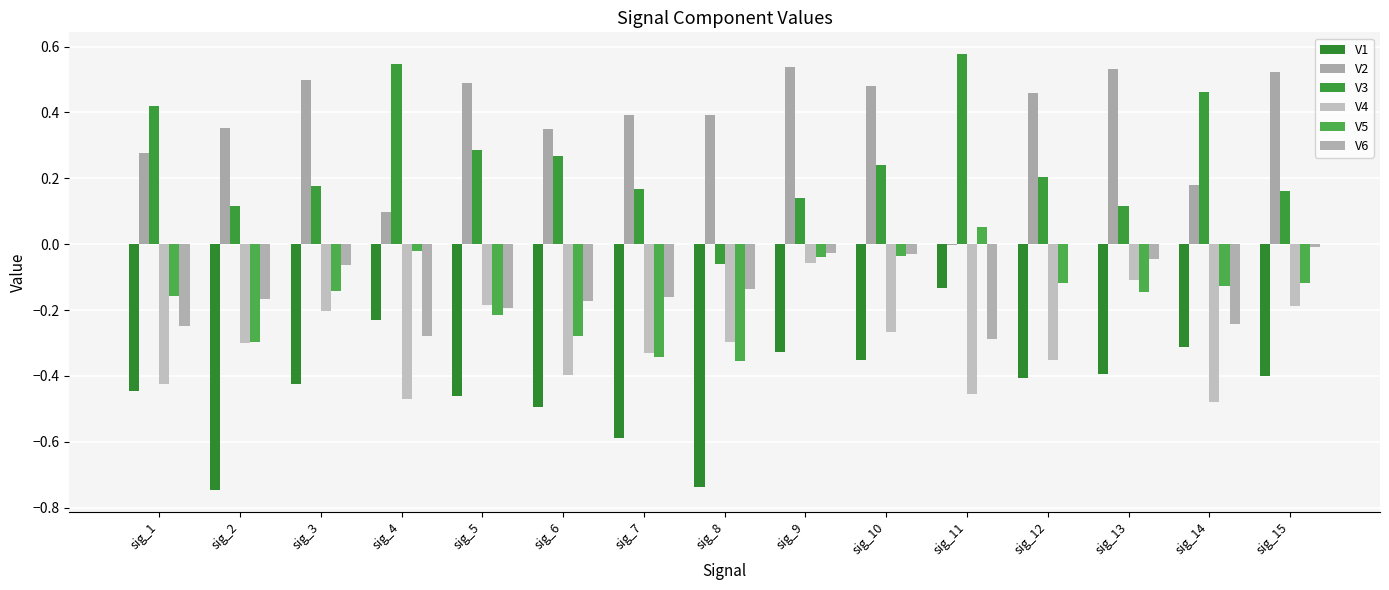

How many positive values does the V3 series have?

14